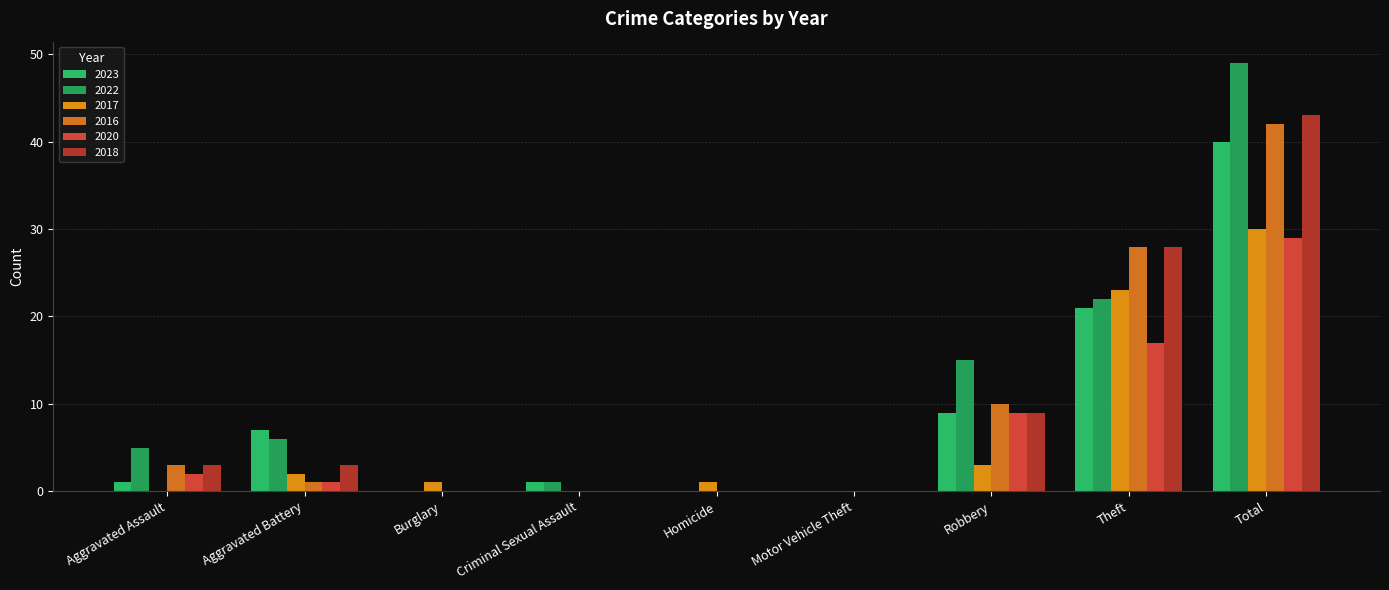

Reading left to right, what are all the values shown in this chart?

2023: 1	7	0	1	0	0	9	21	40
2022: 5	6	0	1	0	0	15	22	49
2017: 0	2	1	0	1	0	3	23	30
2016: 3	1	0	0	0	0	10	28	42
2020: 2	1	0	0	0	0	9	17	29
2018: 3	3	0	0	0	0	9	28	43